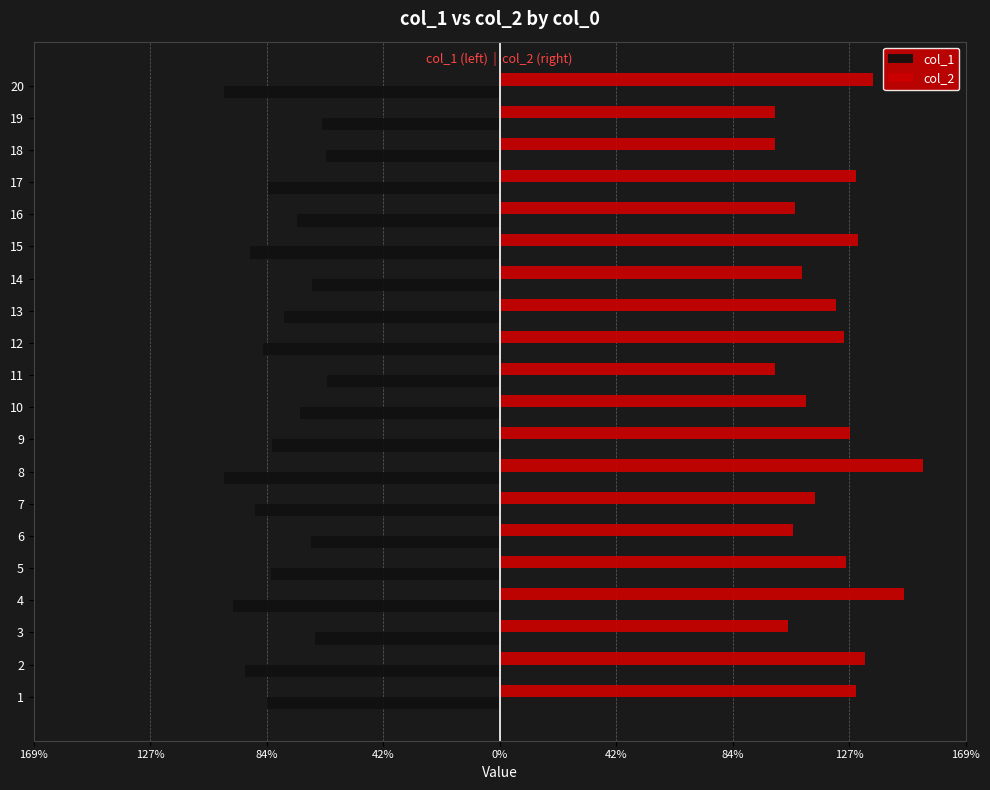

List the series in order of their peak value, lowest first.

col_1, col_2